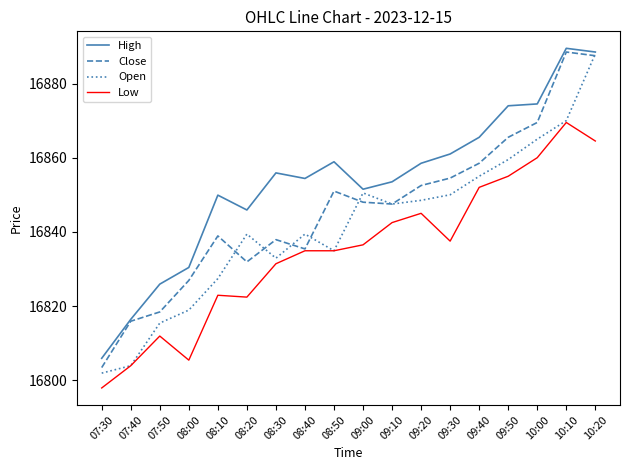

What is the difference between the Close values at 09:50 and 10:00?

4.0